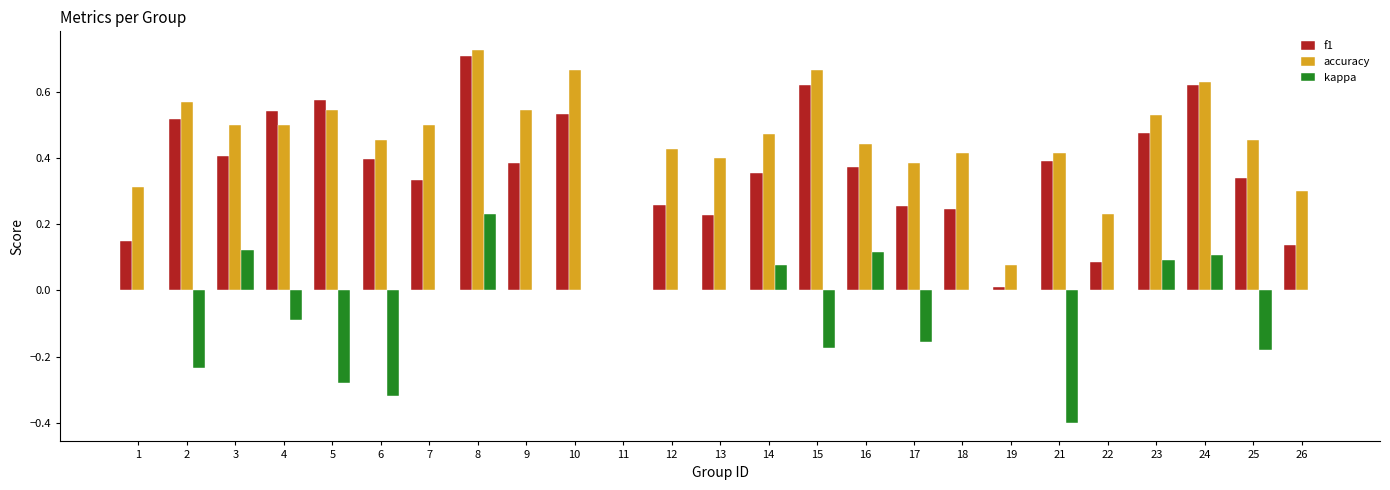

How many groups of bars are there?

25